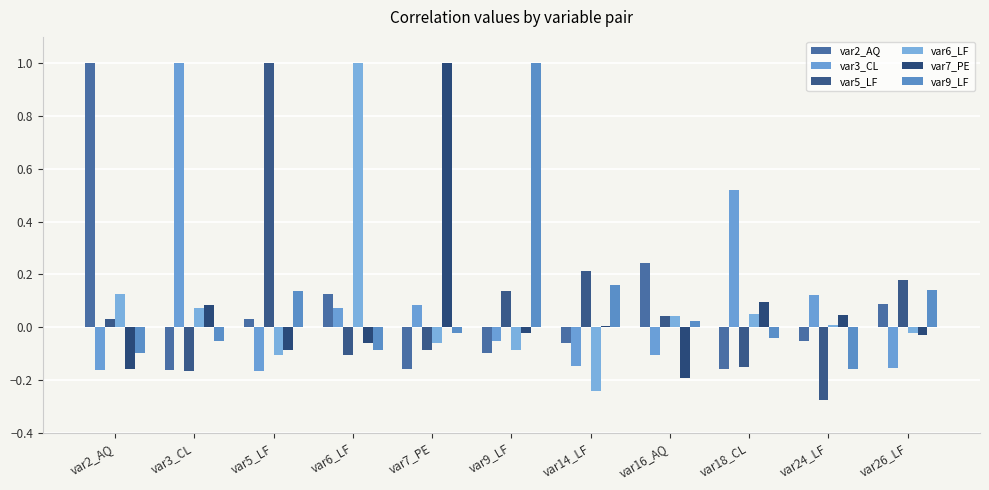

What is the total value across all series at var14_LF?

-0.1